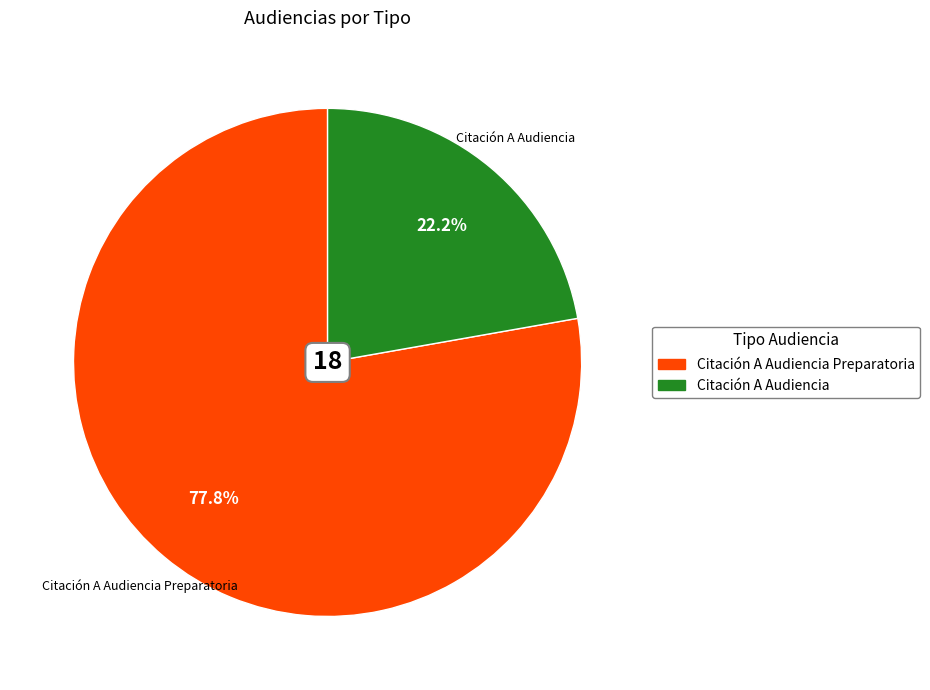

The Citación A Audiencia slice represents 22% of the pie. True or false?

True